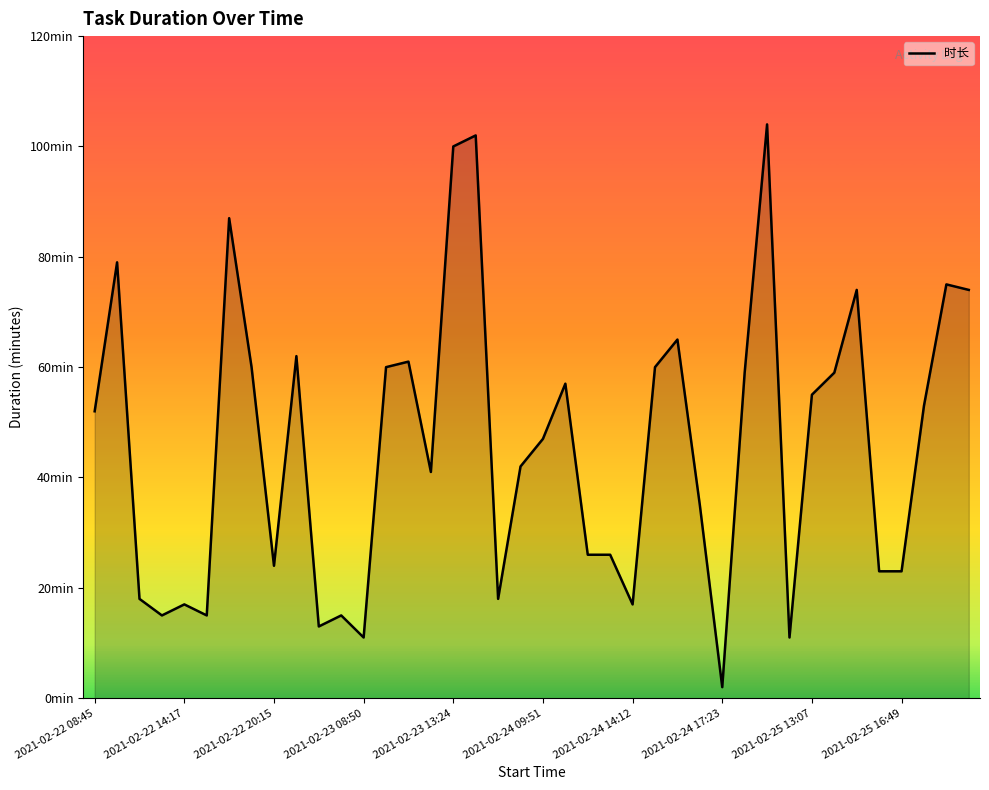

What is the minimum value shown in the chart?

2